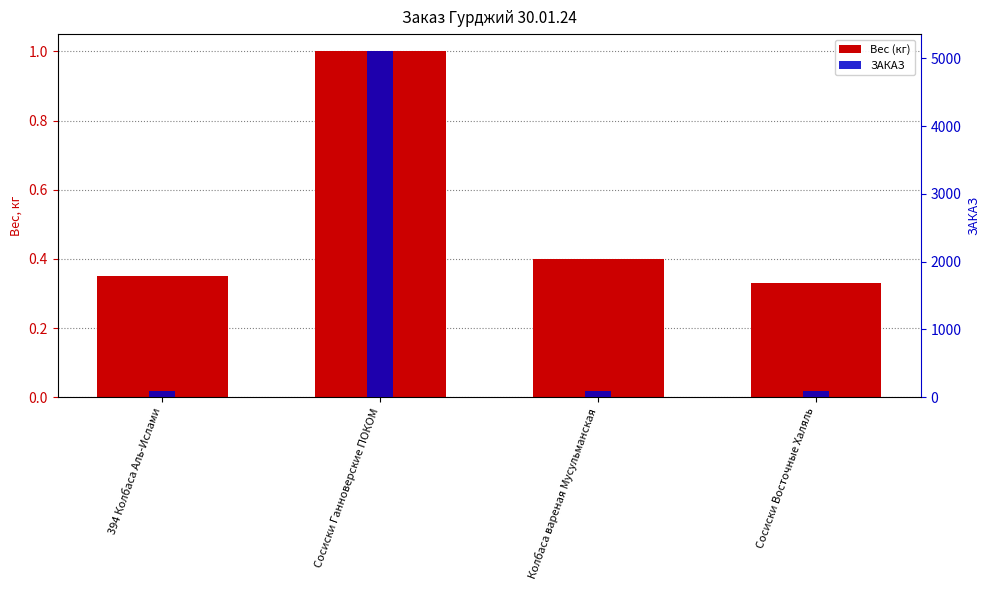

What is the label of the 1st bar from the right?

Сосиски Восточные Халяль